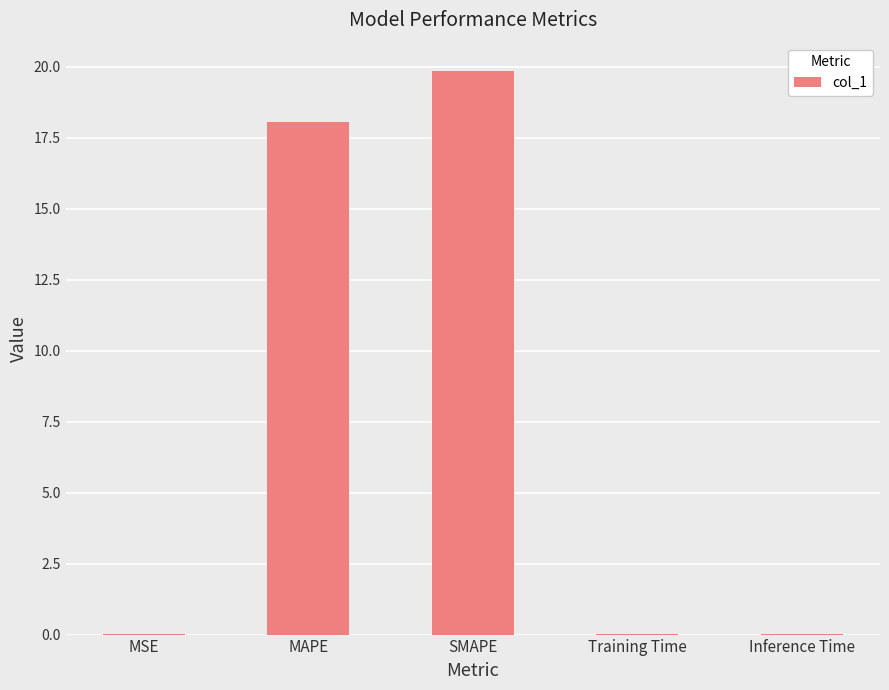

Which label corresponds to the largest value in the chart?

SMAPE